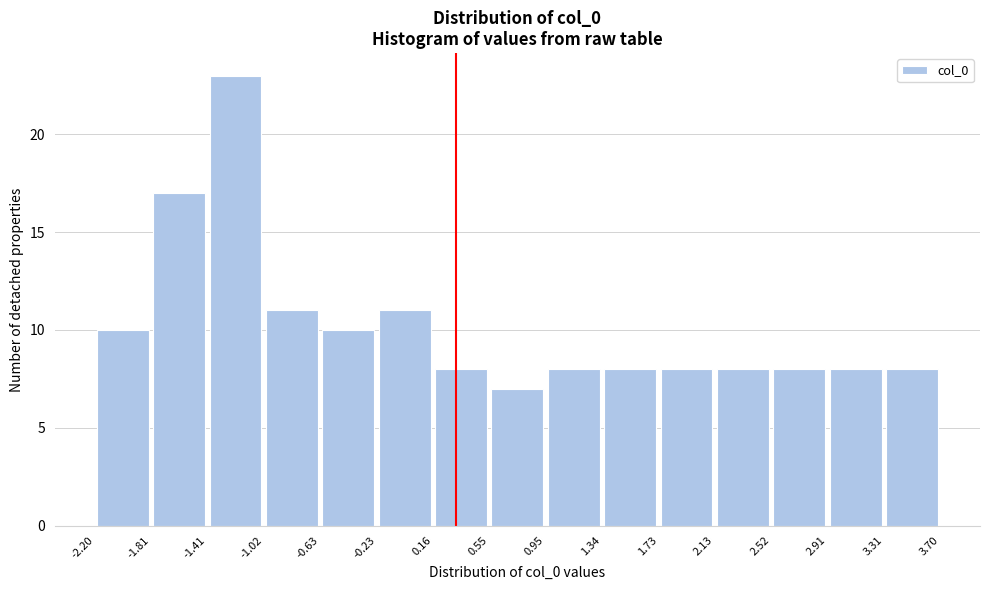

Over which range of the x-axis is the bar tallest?

-1.41 to -1.02